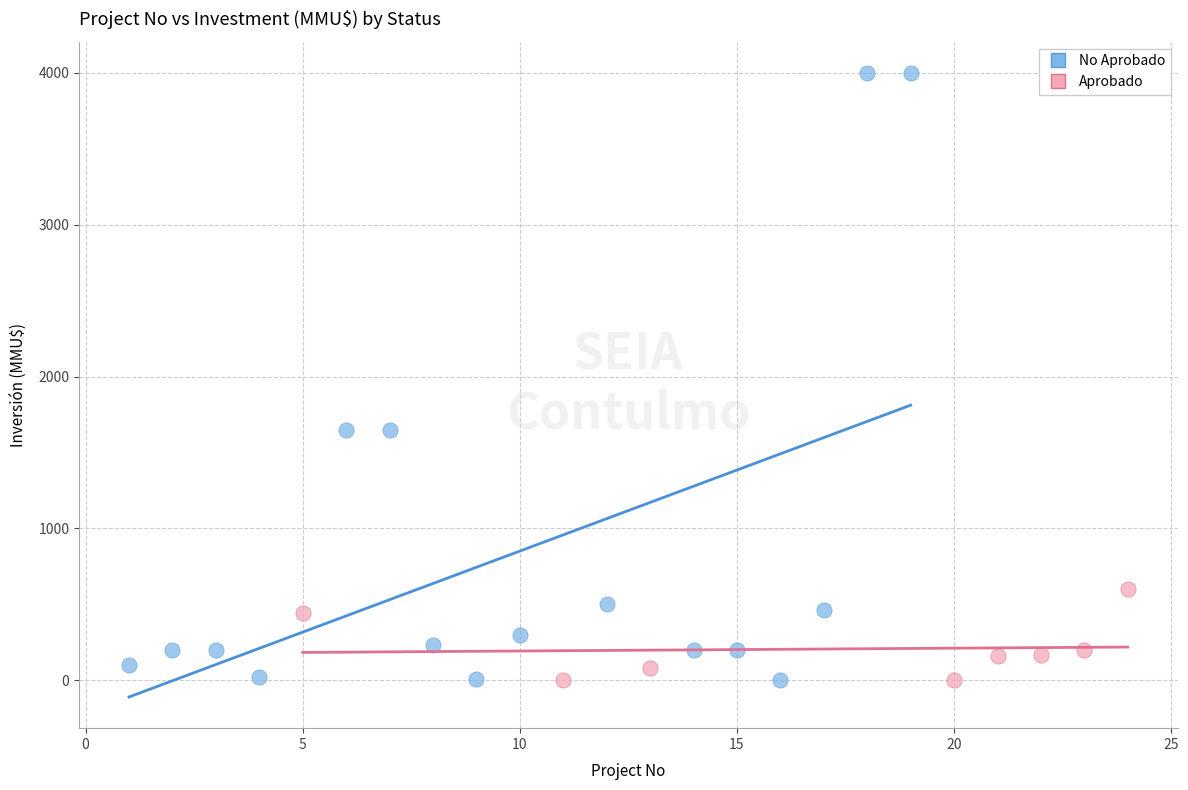

Which series has the largest Y range (max minus min)?

No Aprobado